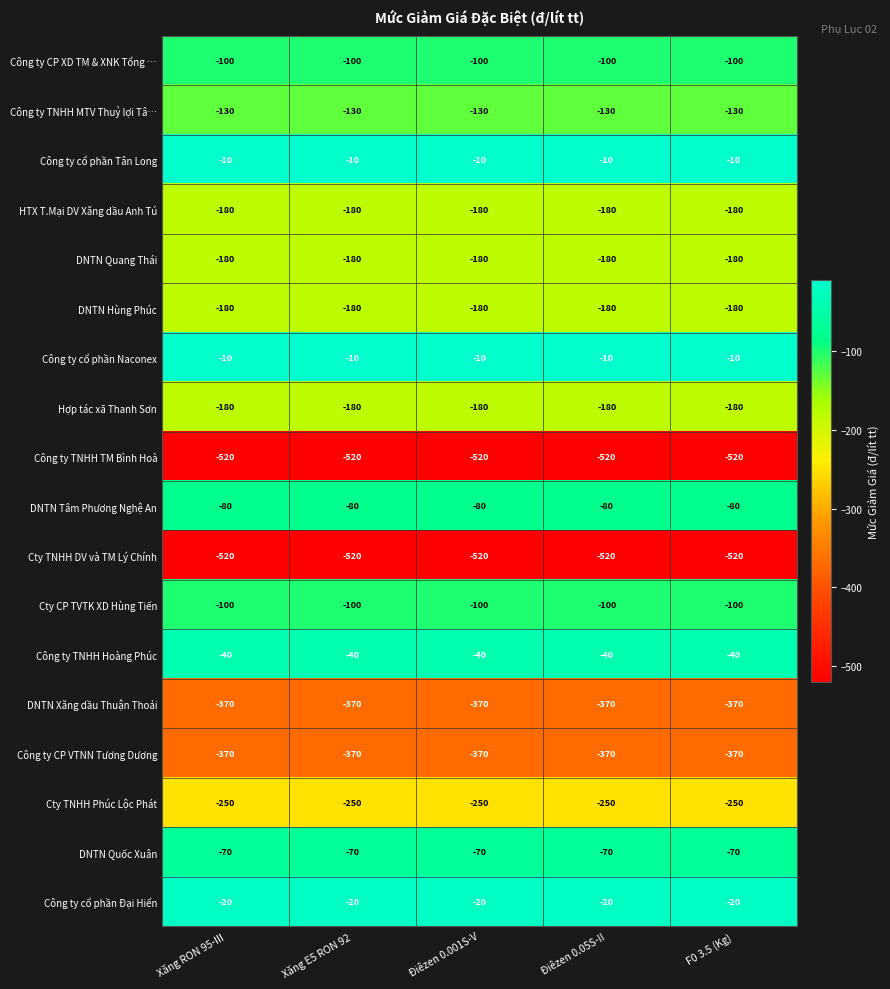

What is the spread (max minus min) of values at Xăng E5 RON 92?

510